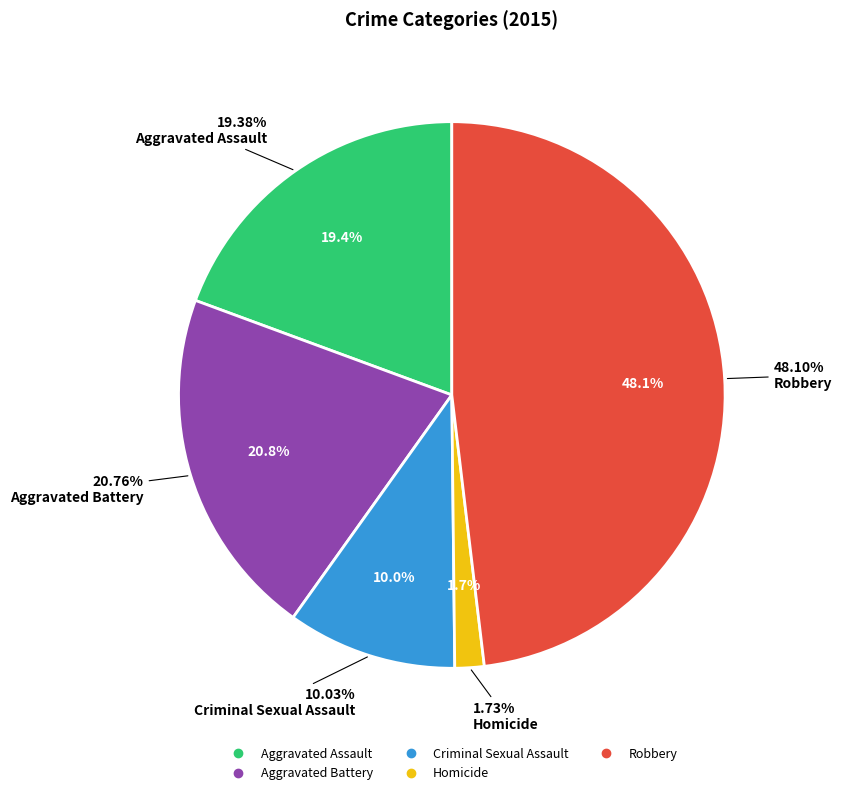

Is it true that Aggravated Assault is 6% of the pie?

False